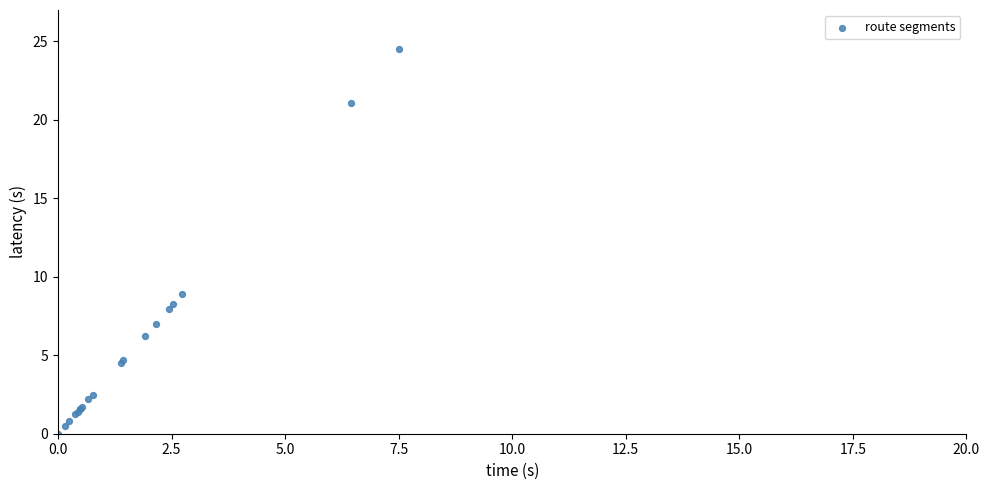

What Y value in the scatter plot is closest to 12?

8.9